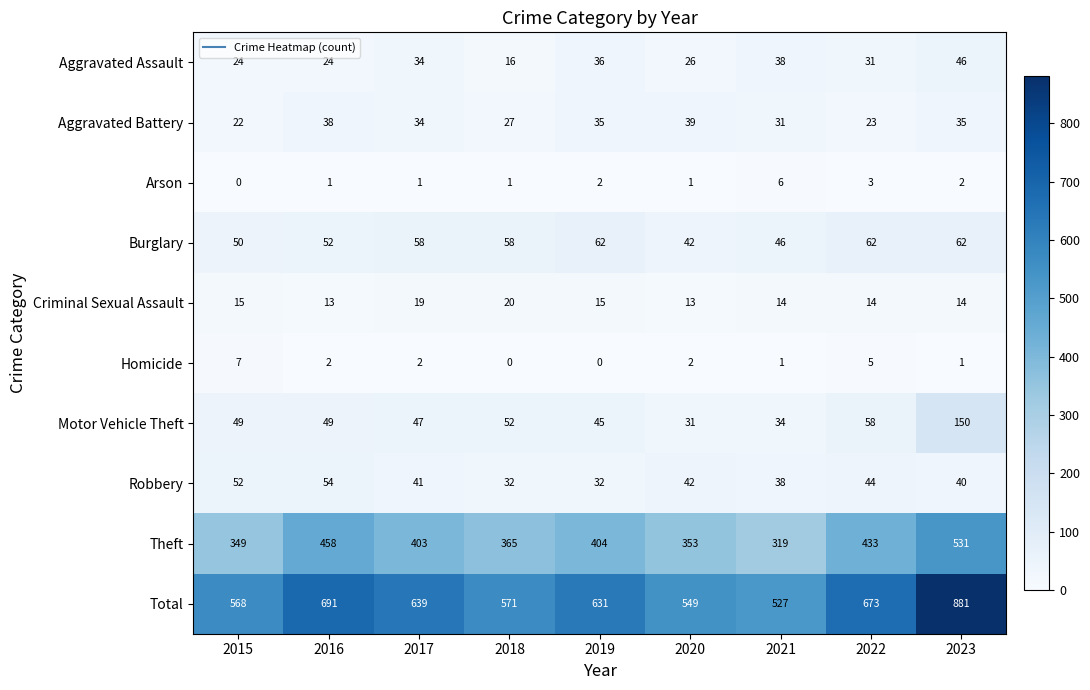

The value of Arson at 2017 is 0. True or false?

False